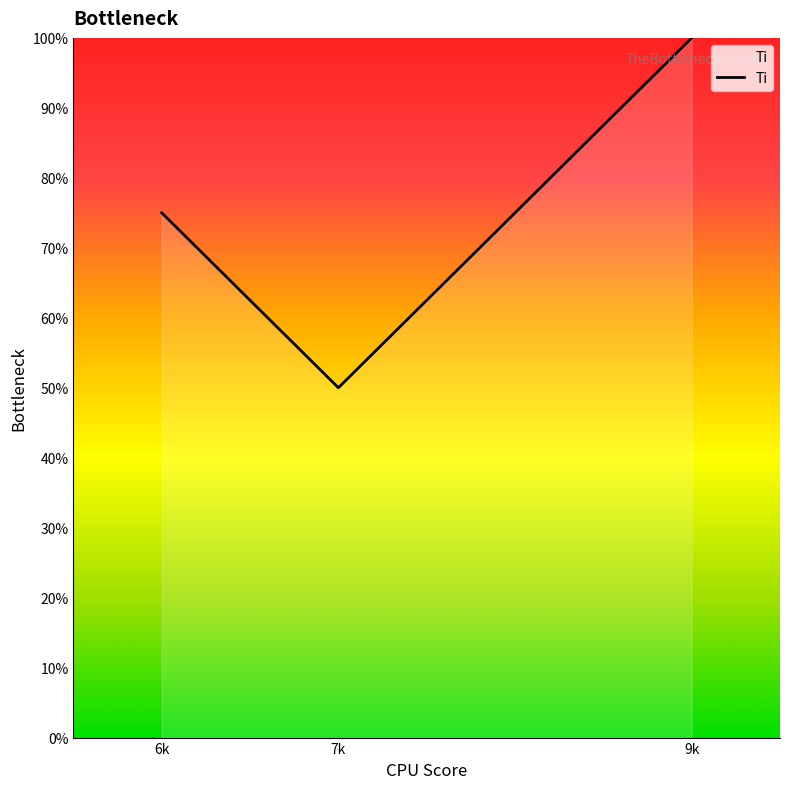

What is the sum of all values?

225